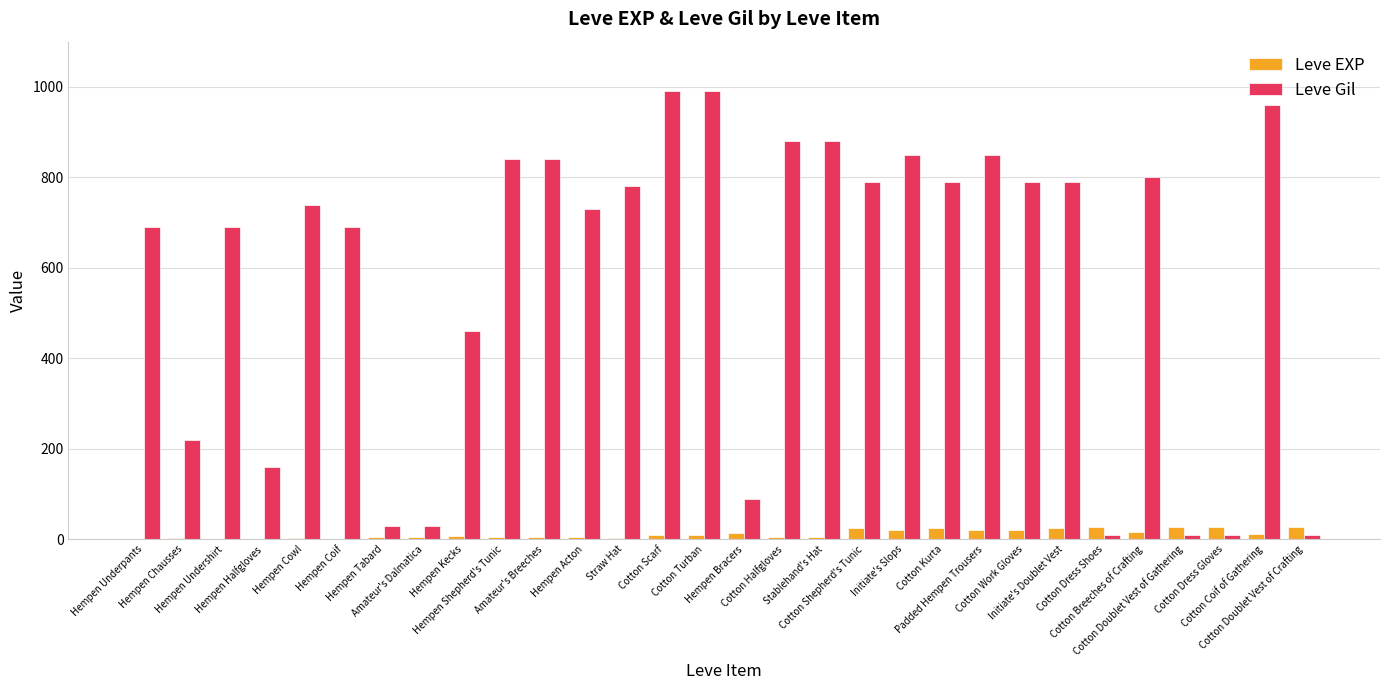

Which series has the largest total across all categories?

Leve Gil